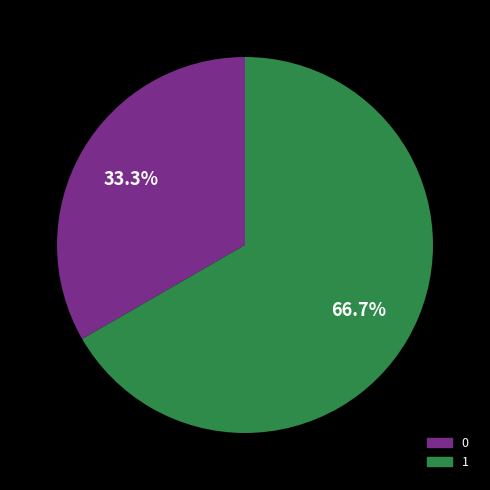

Which category accounts for the majority?

1